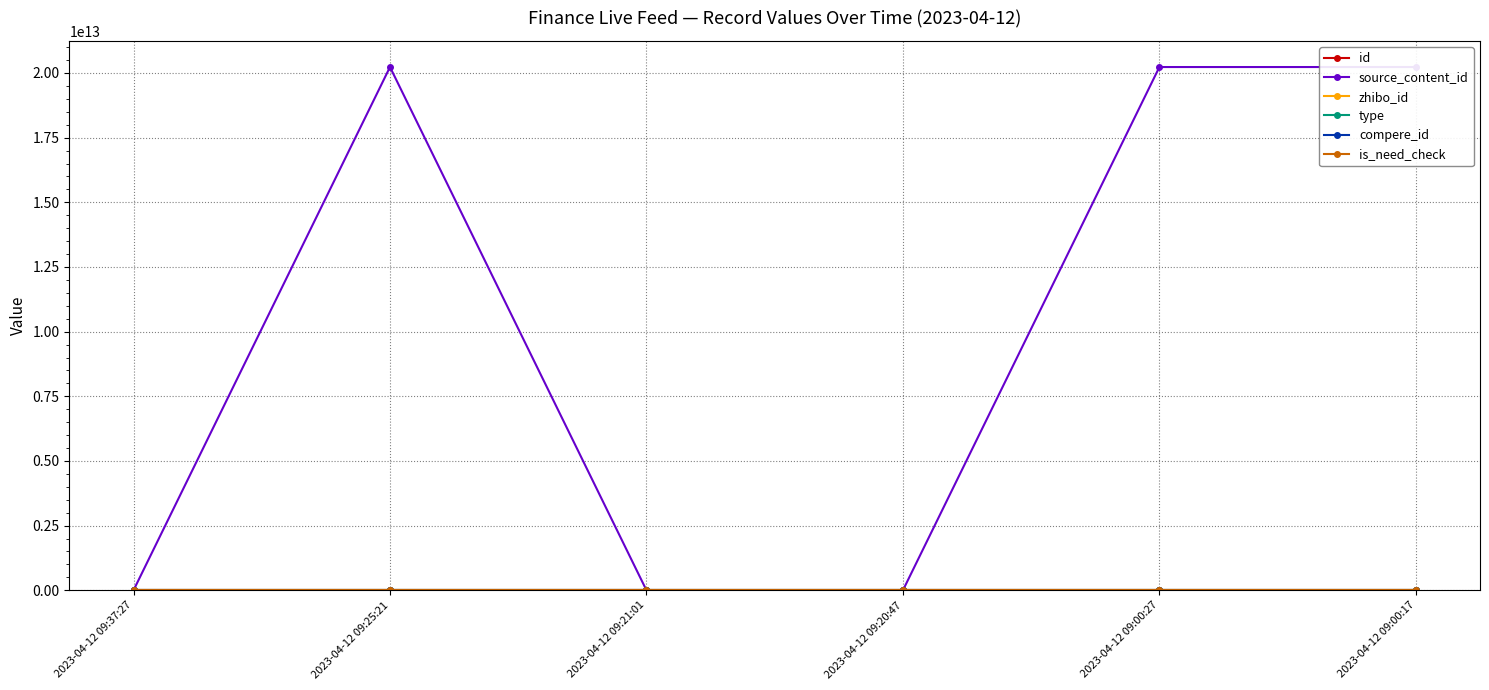

What is the total value across all series at 2023-04-12 09:20:47?

3066499